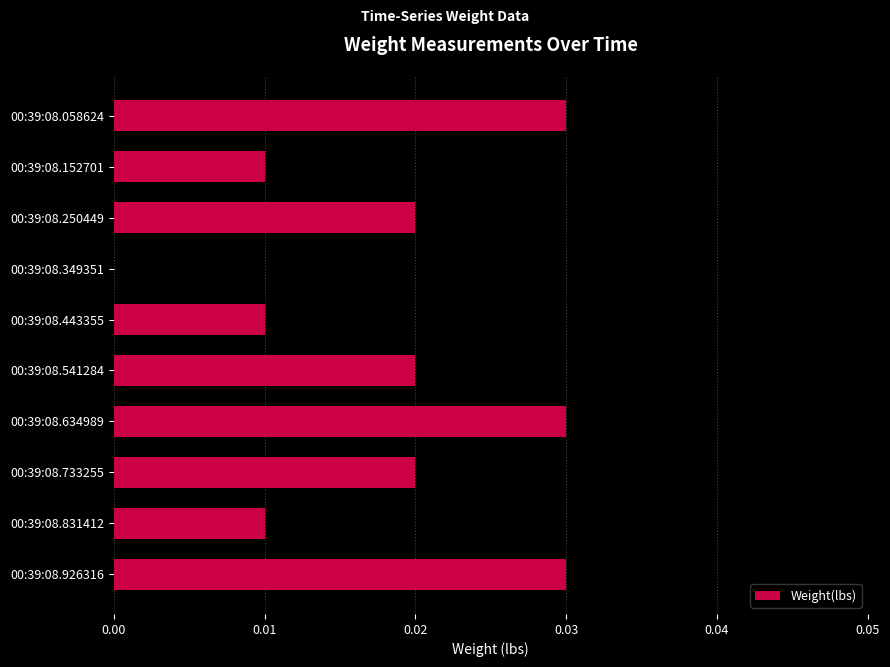

Are the bars grouped side by side (vs. stacked)?

No